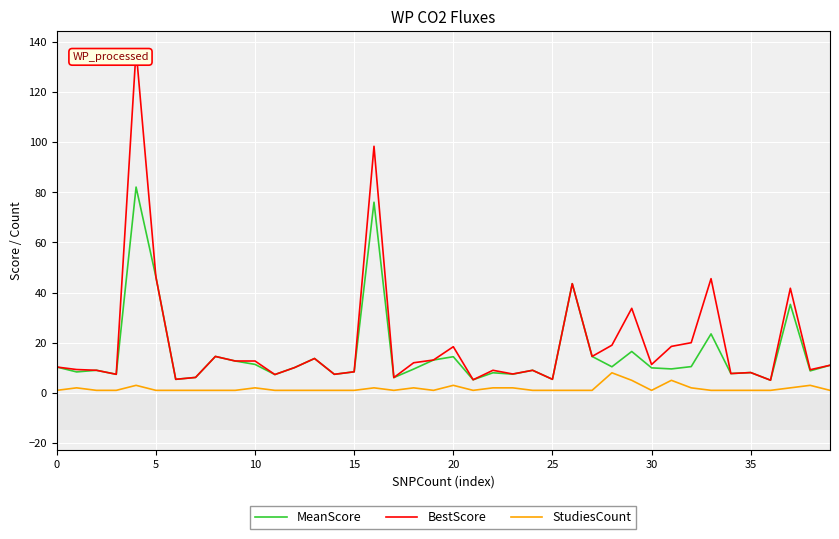

Which series has the widest spread of values?

BestScore